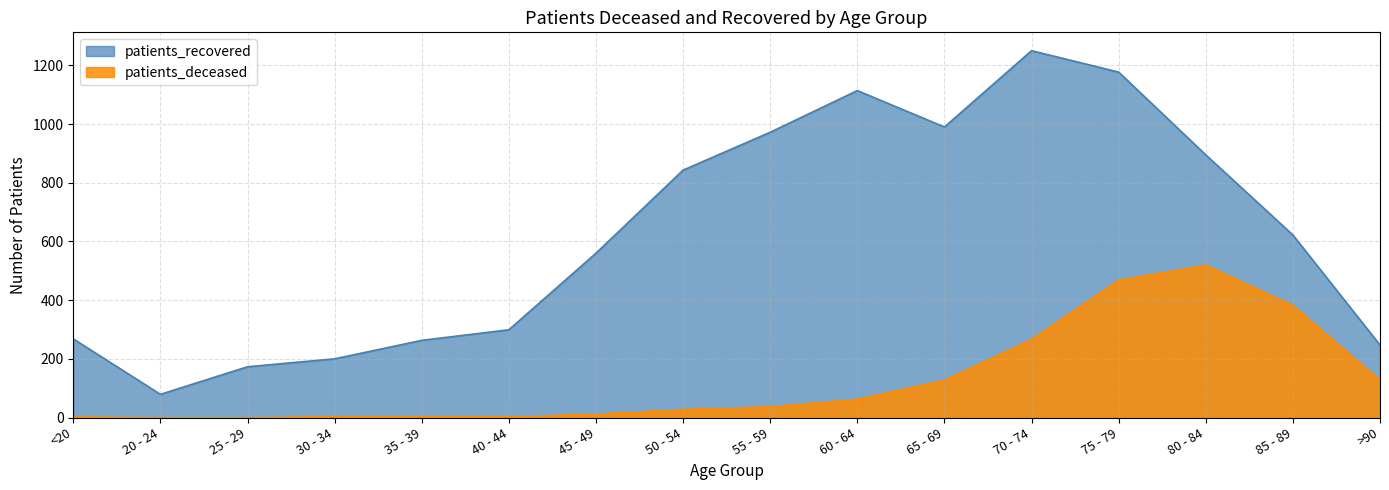

What is the total value across all series at 35 - 39?

267